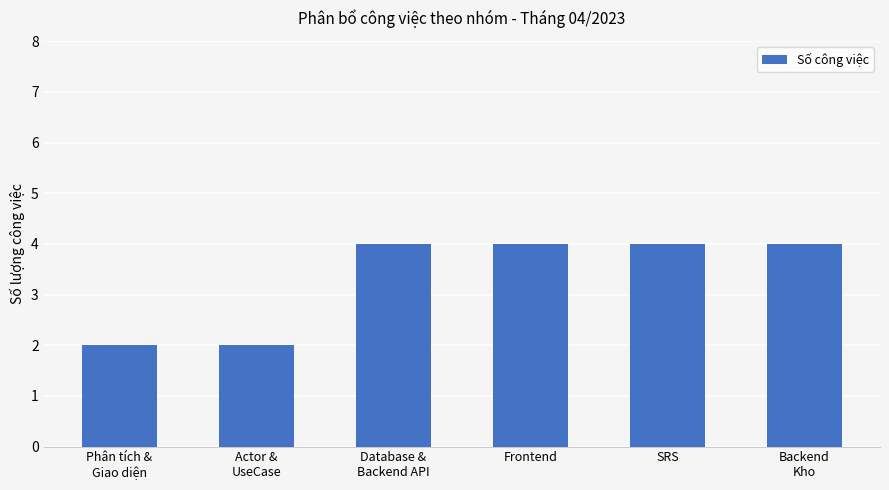

Reading right to left, what are all the values shown in this chart?

Backend
Kho=4	SRS=4	Frontend=4	Database &
Backend API=4	Actor &
UseCase=2	Phân tích &
Giao diện=2